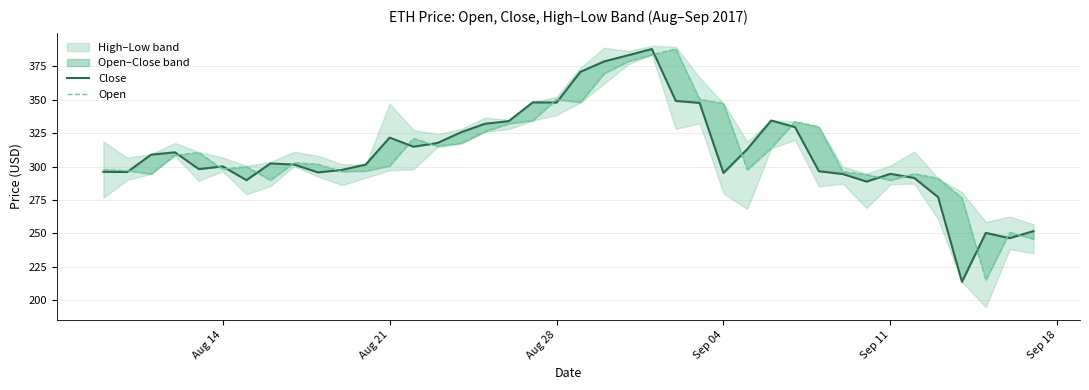

Is the value of Open at 20 greater than the value of Close at 9?

Yes